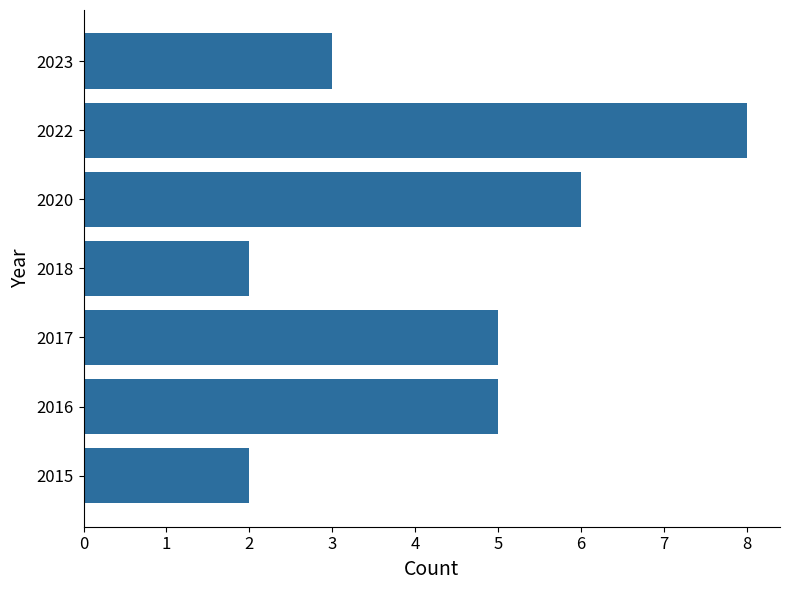

Reading bottom to top, list all the values displayed in this chart.

2015=2	2016=5	2017=5	2018=2	2020=6	2022=8	2023=3